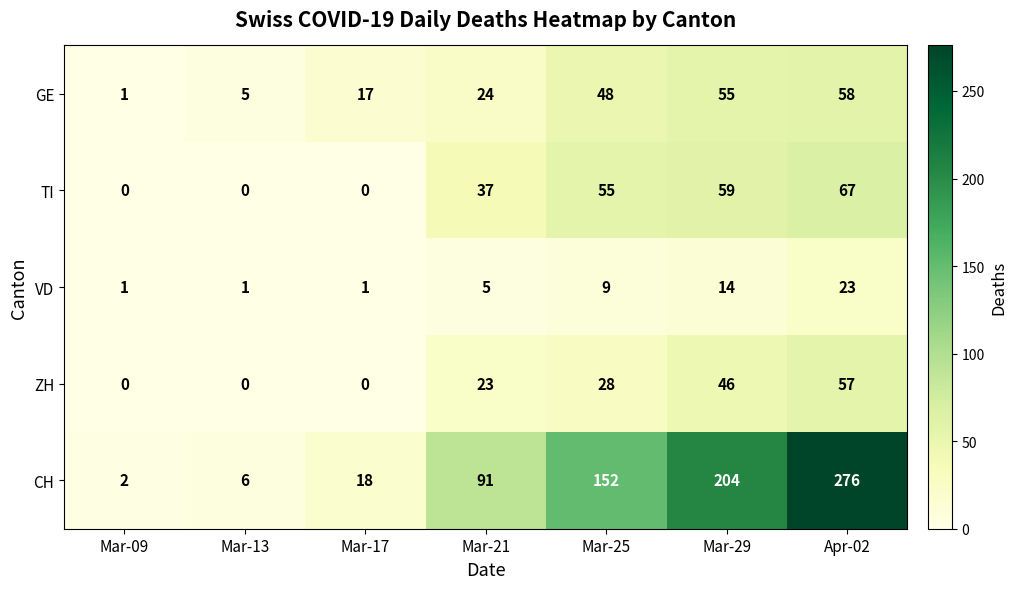

What is the sum of the VD values at Mar-29 and Mar-09?

15